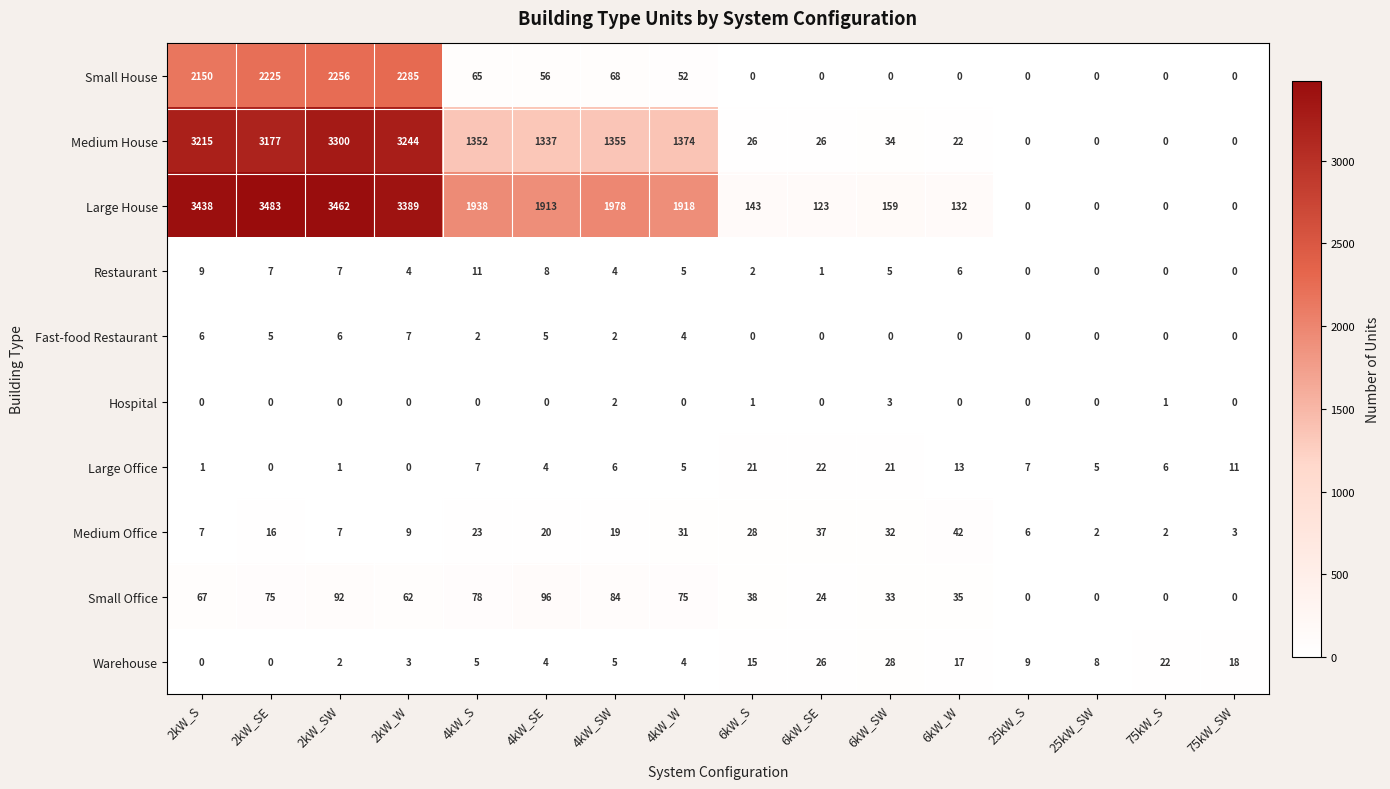

The Large House series shows 1662 at 2kW_SE. True or false?

False